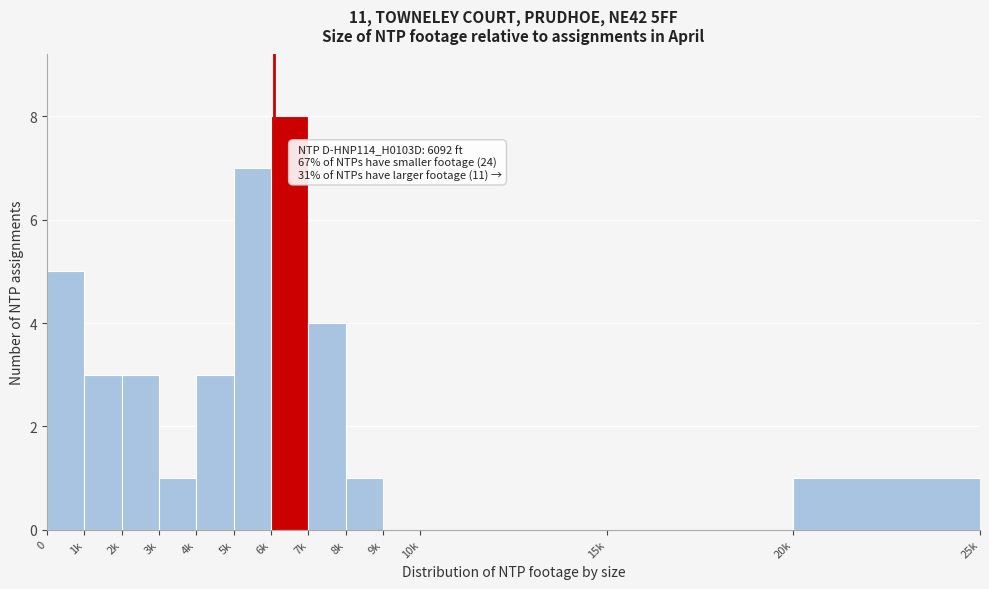

Reading right to left, transcribe all the data shown in this chart.

20k=1	15k=0	10k=0	9k=0	8k=1	7k=4	6k=8	5k=7	4k=3	3k=1	2k=3	1k=3	0=5